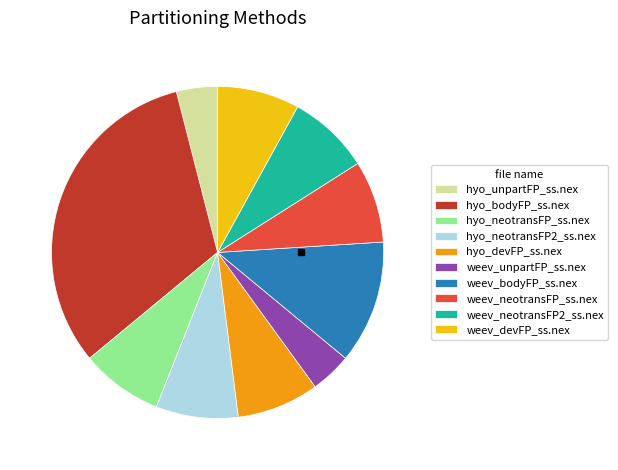

Is hyo_bodyFP_ss.nex the majority of the pie?

No